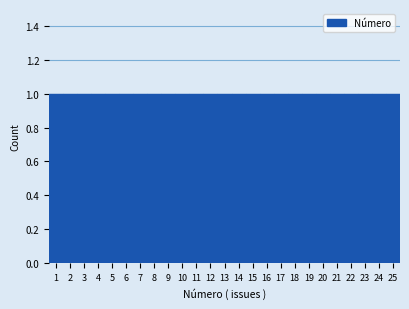

How tall is the bar that spans 17.5 to 18.5 on the x-axis? The values are not printed on the chart, so give them approximately, as read against the axis.

1